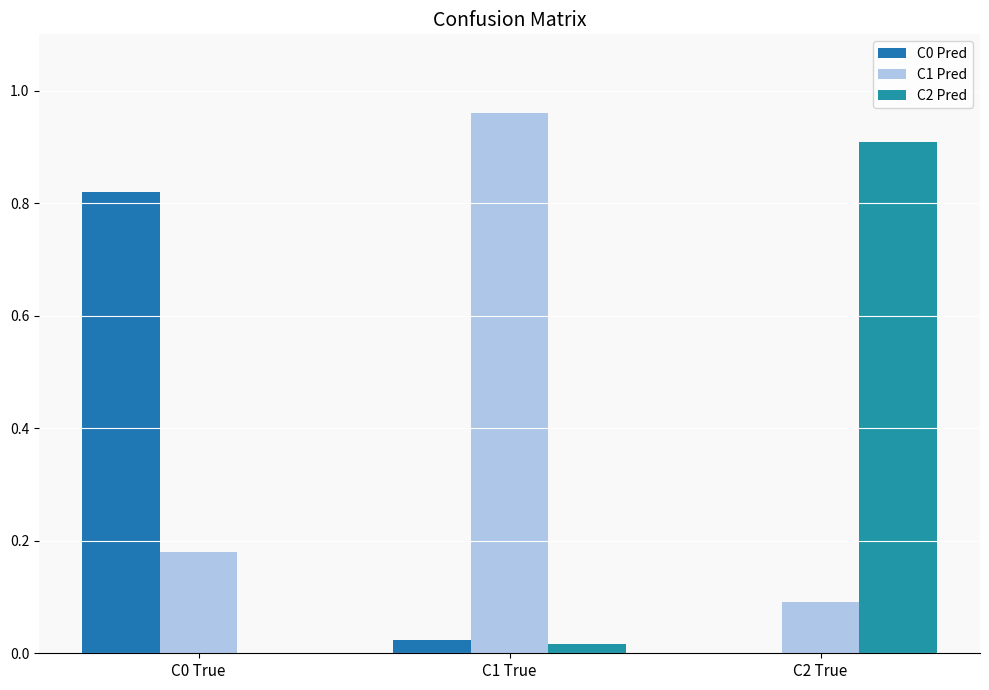

Are the bars grouped side by side (vs. stacked)?

Yes